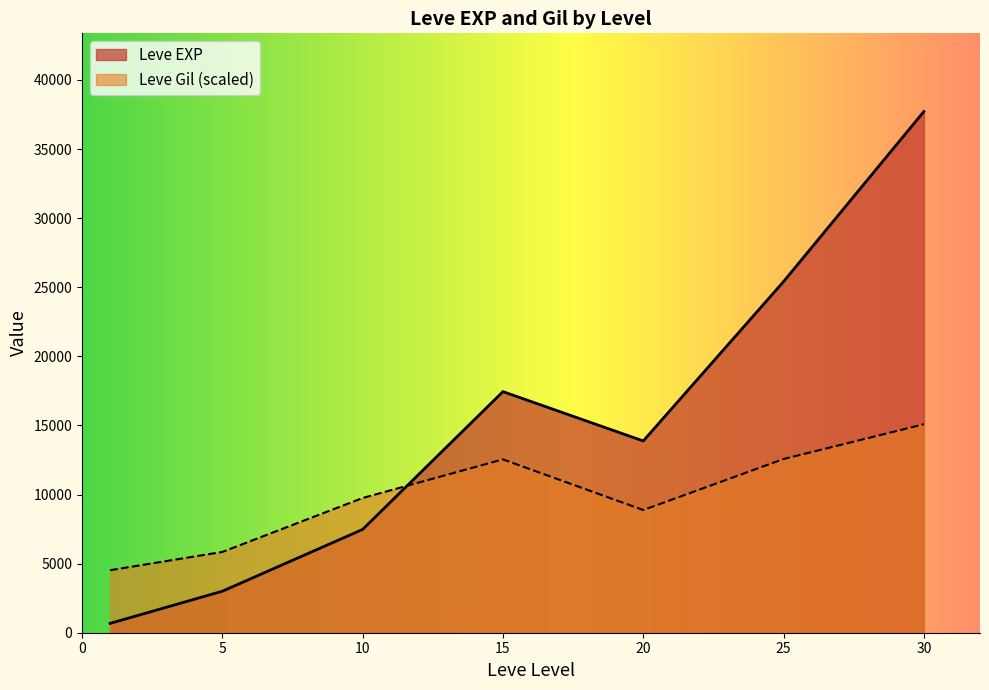

Rank the series at 10 from lowest to highest value.

Leve EXP, Leve Gil (scaled)